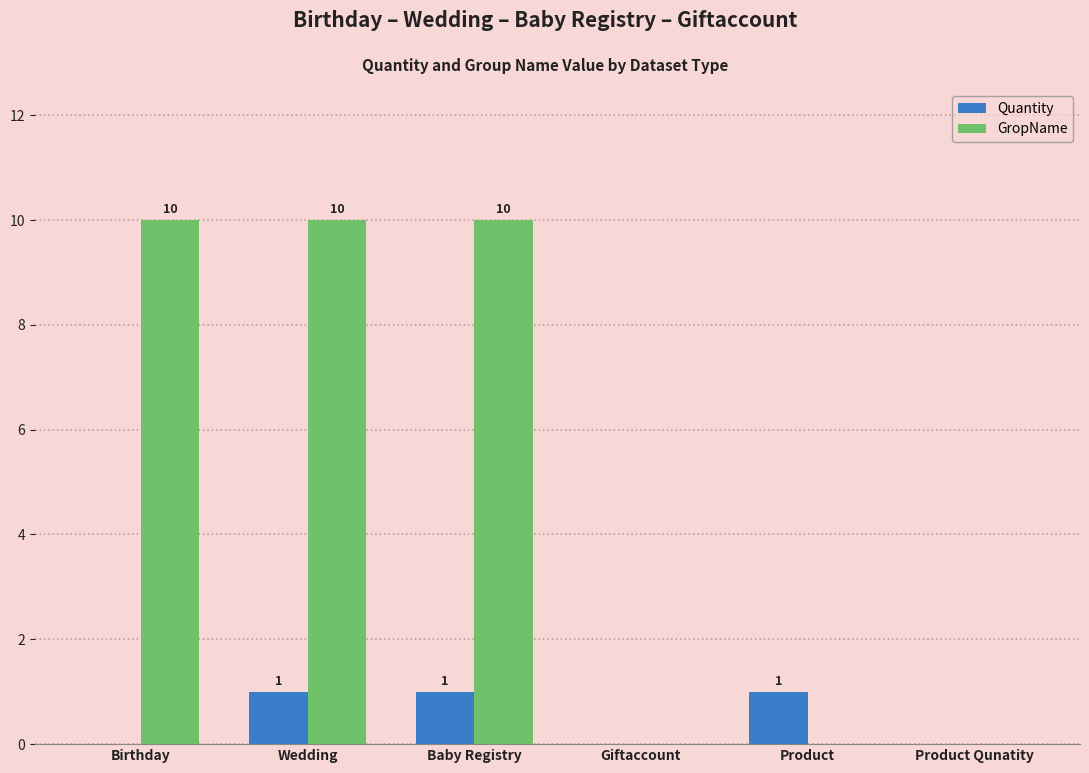

What is the sum of all Quantity values?

3